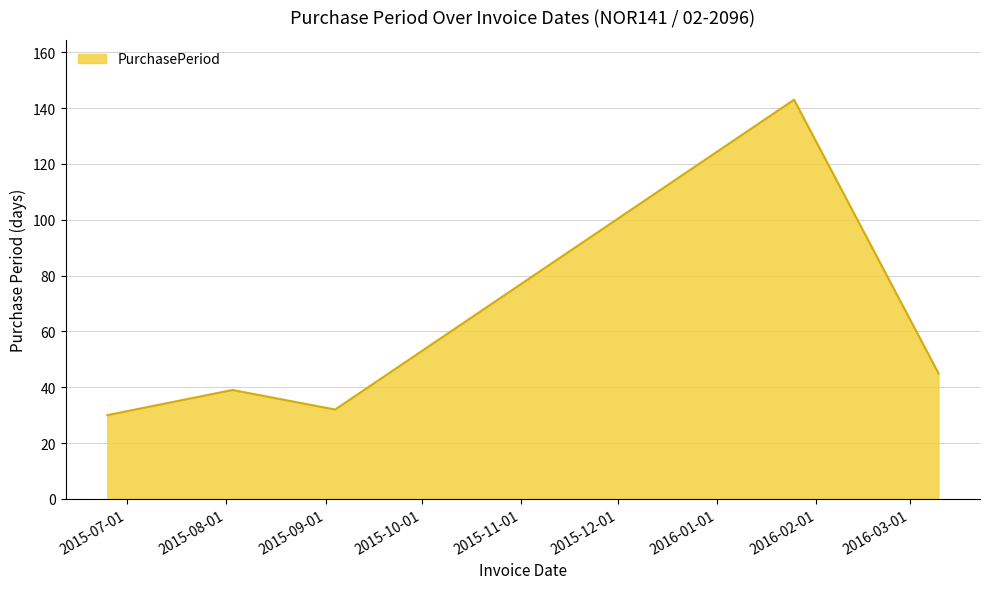

Does the chart have visible grid lines?

Yes